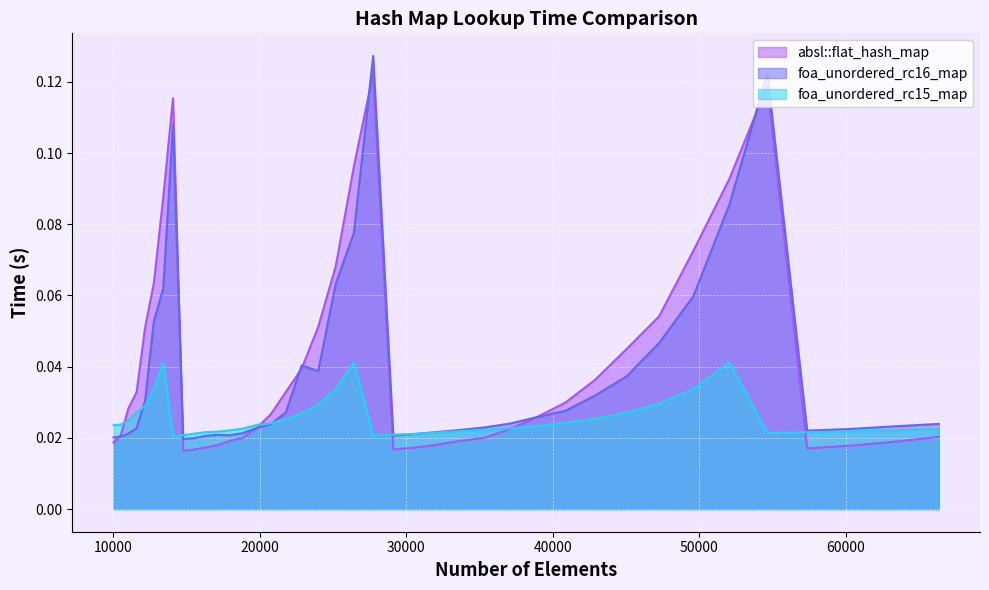

Which series has the largest range (max minus min)?

foa_unordered_rc16_map